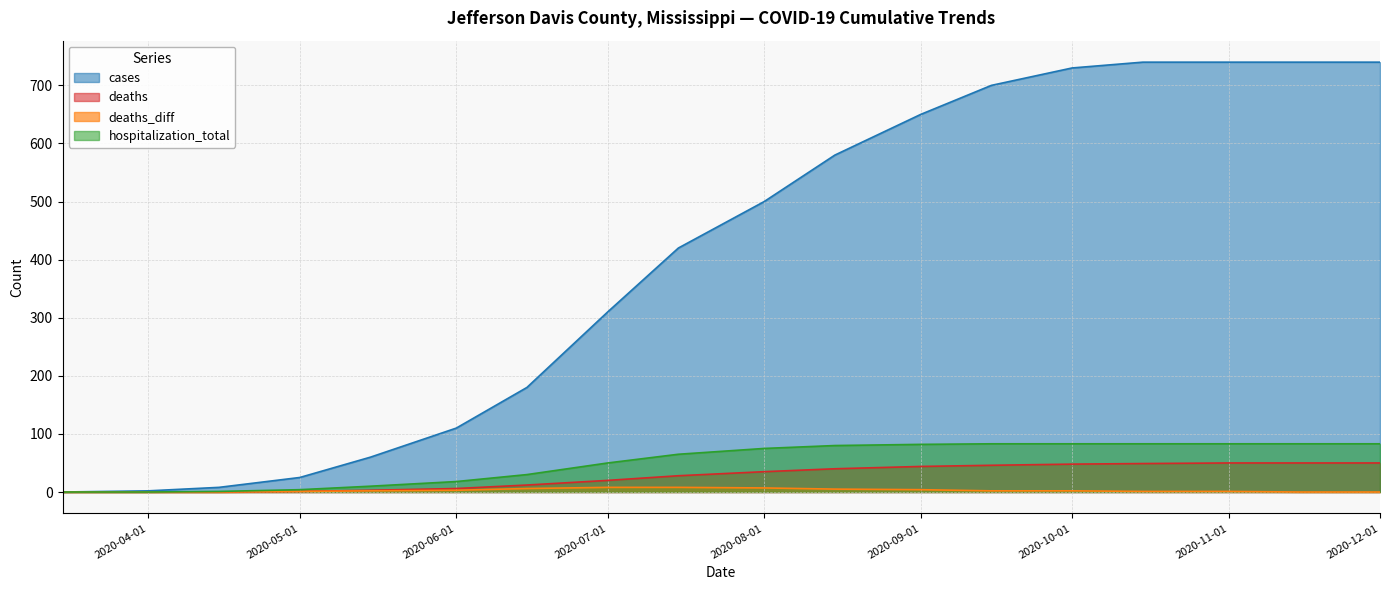

Rank the categories by deaths value from highest to lowest.

2020-11-01, 2020-11-15, 2020-12-01, 2020-10-15, 2020-10-01, 2020-09-15, 2020-09-01, 2020-08-15, 2020-08-01, 2020-07-15, 2020-07-01, 2020-06-15, 2020-06-01, 2020-05-15, 2020-05-01, 2020-03-15, 2020-04-01, 2020-04-15